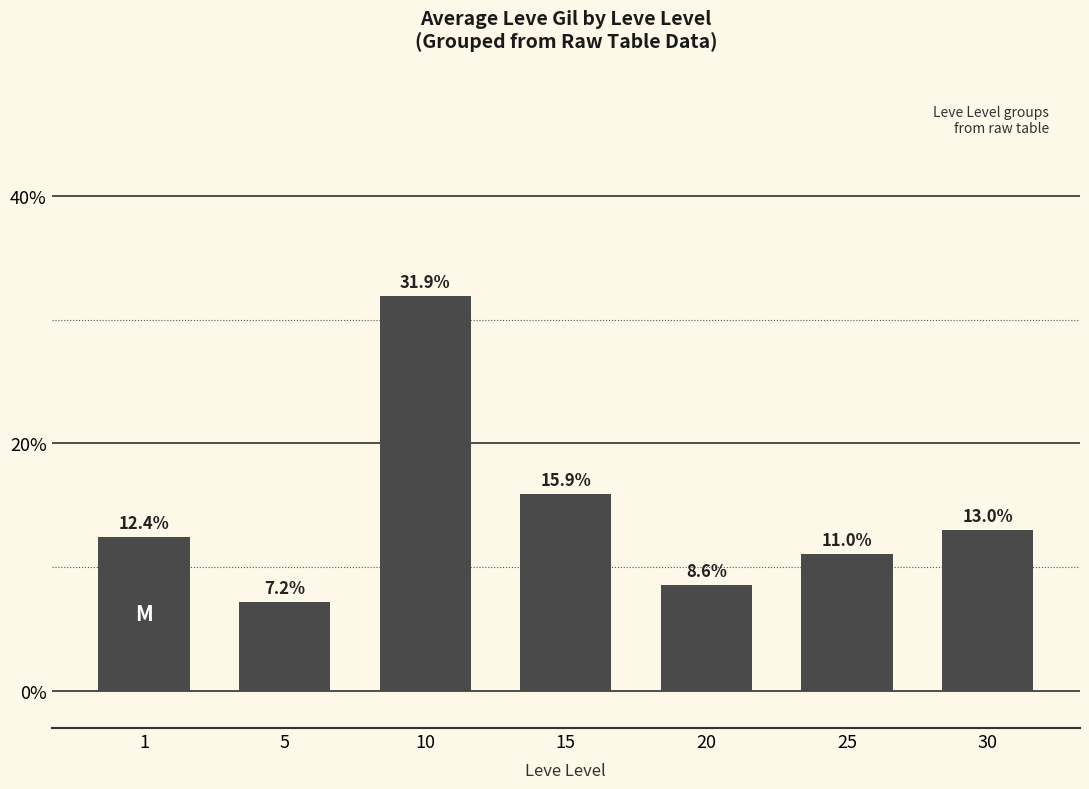

Where does the data first go above 12?

1